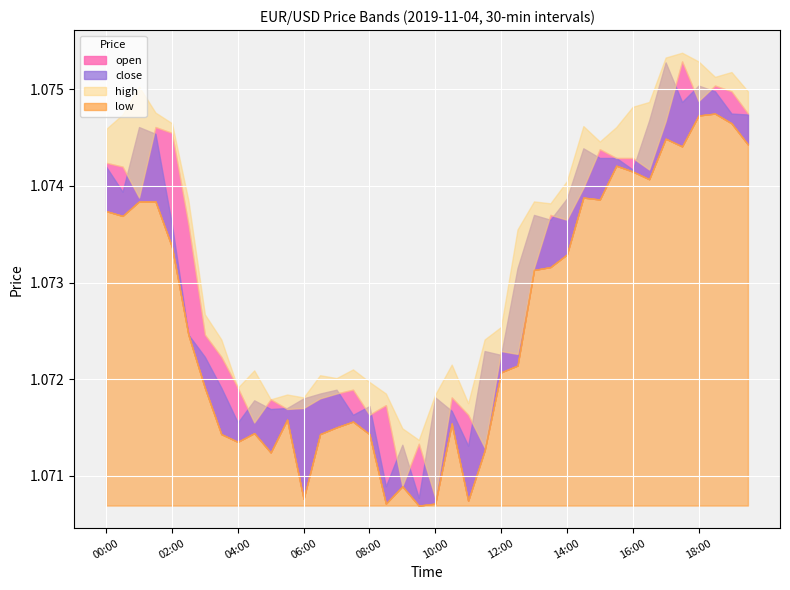

What position from the left is 05:30?

12